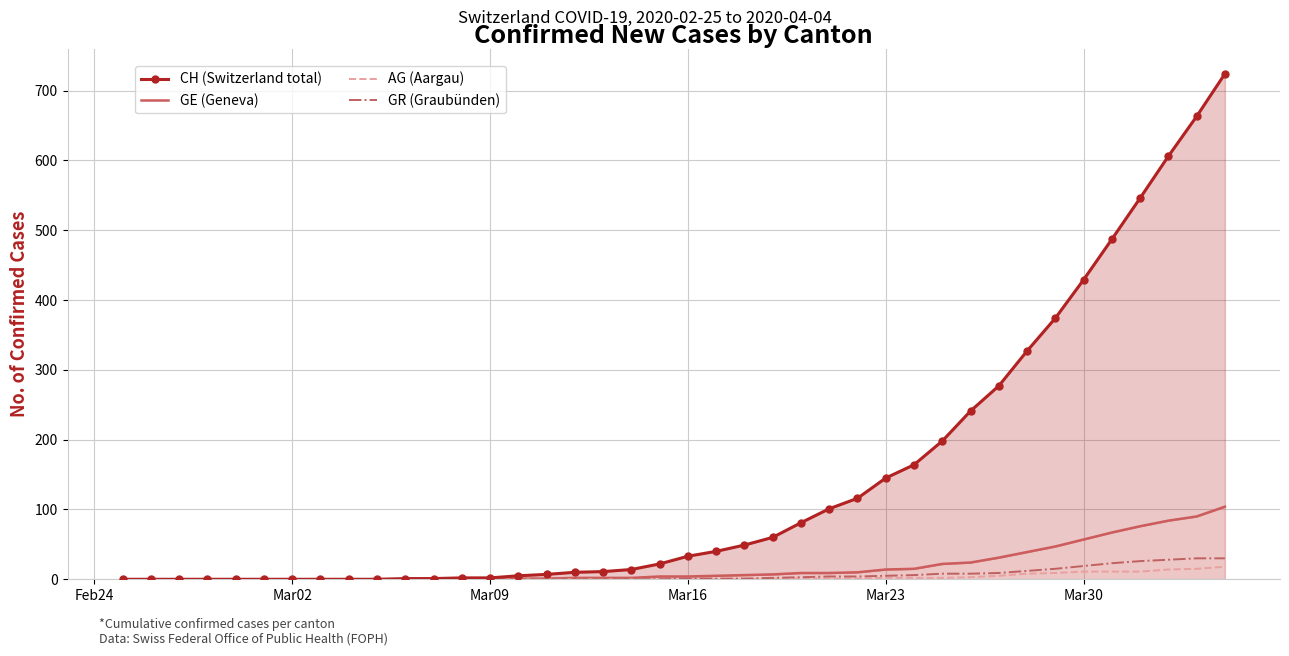

True or false: AG (Aargau) and GR (Graubünden) cross at least once.

False